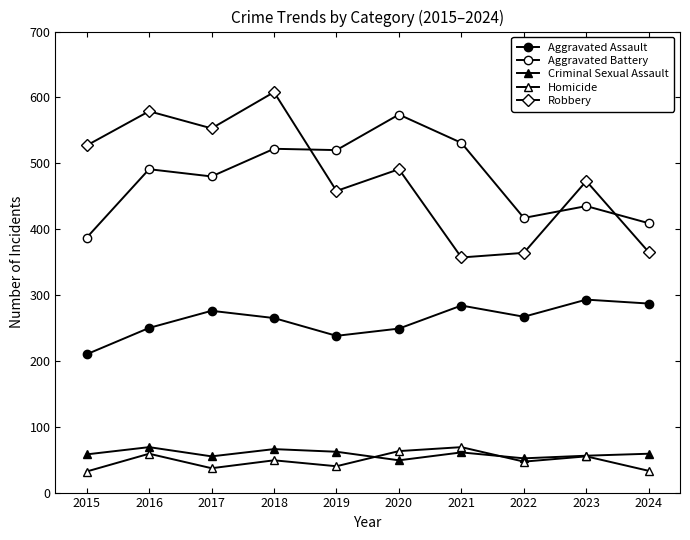

True or false: Aggravated Assault has a value of 293 at 2023.

True